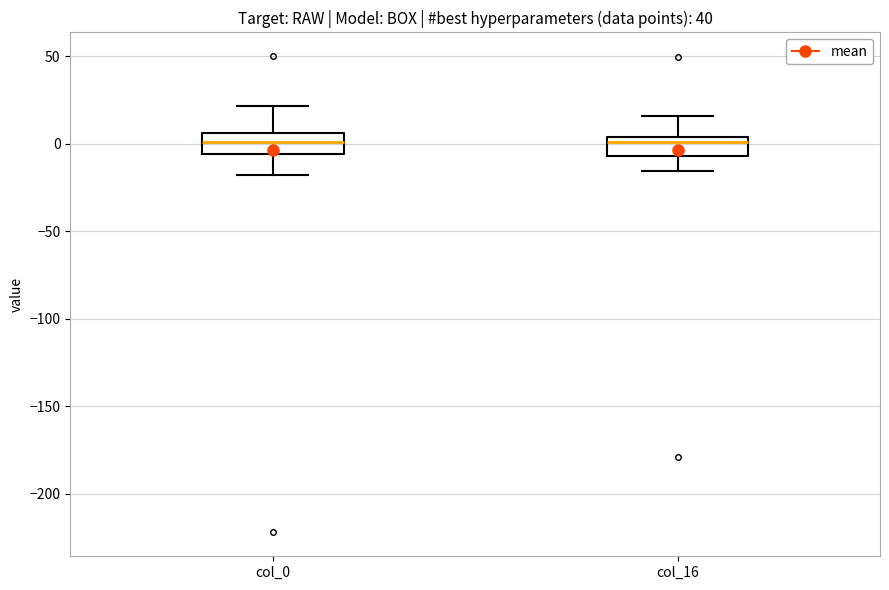

Reading left to right, transcribe this box plot: for each box, give where its median line is, the range the box spans, and where its two whiskers end, as read against the y-axis. The values are not printed on the chart, so give them approximately, as read against the axis.

col_0: median 0, box -5 to 5, whiskers -20 to 20
col_16: median 0, box -5 to 5, whiskers -15 to 15